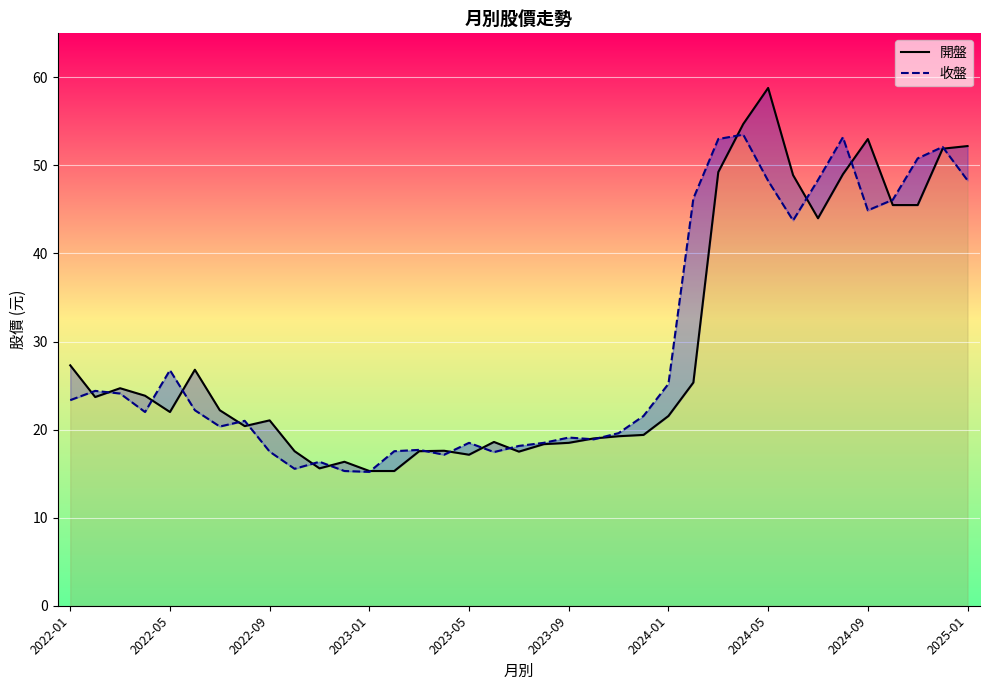

The 收盤 series shows 37.5 at 23. True or false?

False